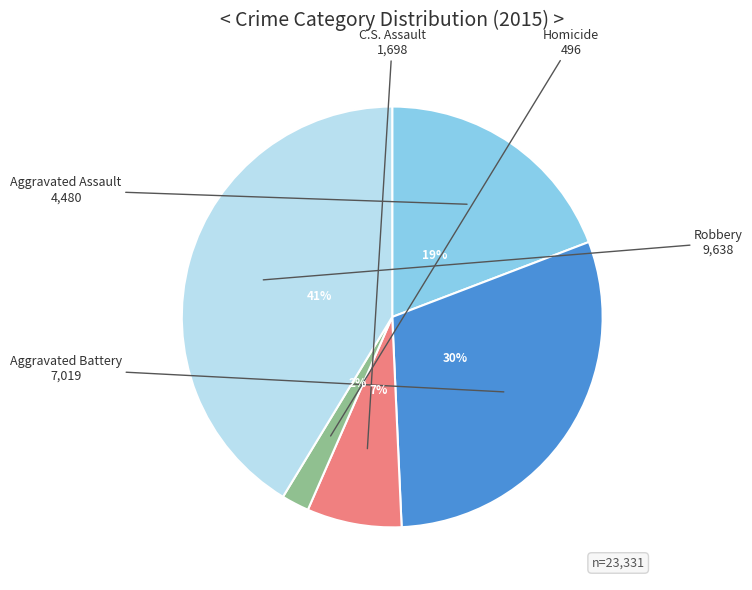

Does any single category account for the majority?

No